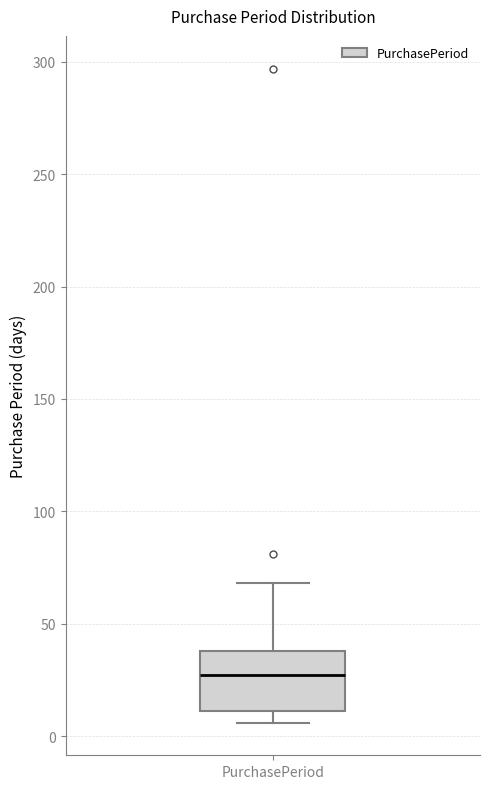

Read this box plot against the y-axis: the position of the median line, the range covered by the box, and the ends of both whiskers. The values are not printed on the chart, so give them approximately, as read against the axis.

median 25, box 10 to 40, whiskers 5 to 70